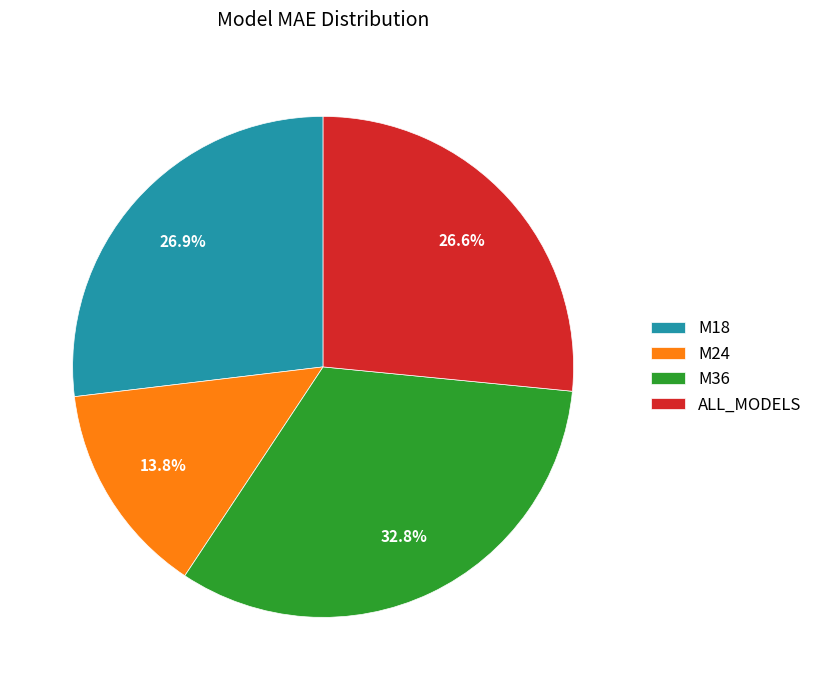

How many segments does this pie chart have?

4